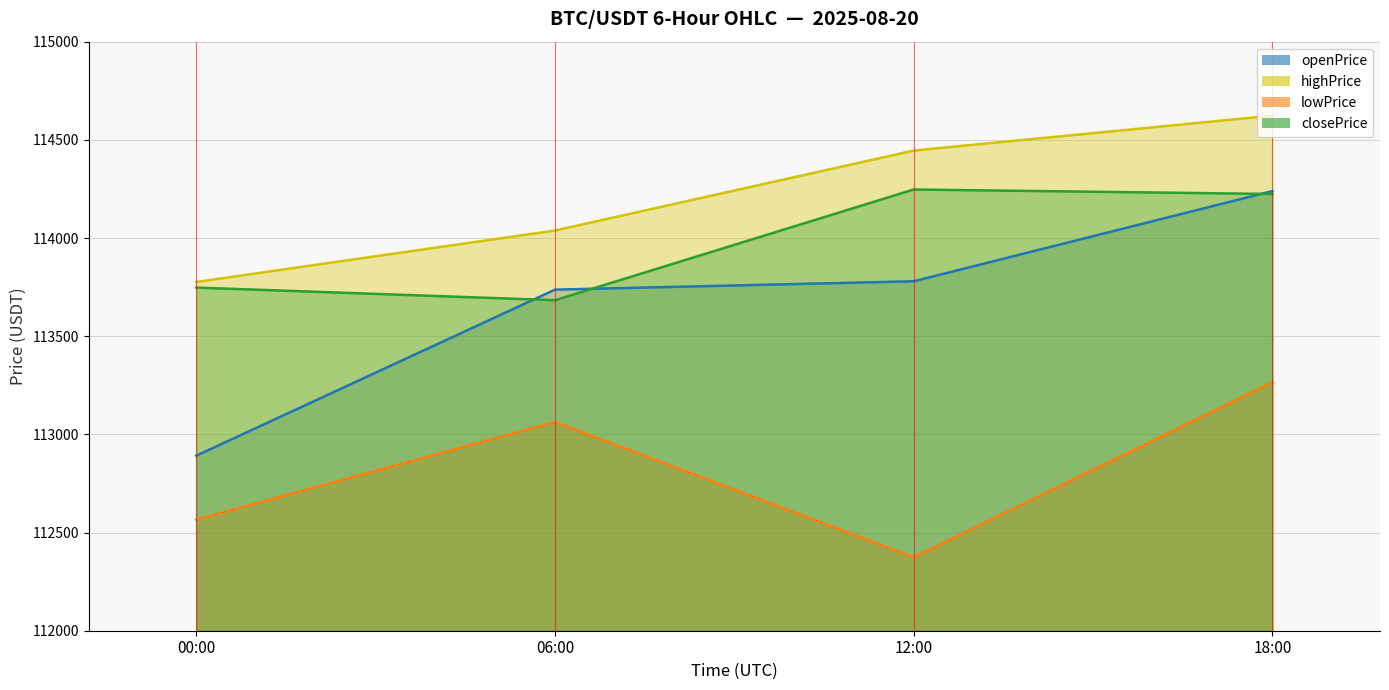

Is the value of openPrice at 06:00 greater than the value of lowPrice at 12:00?

Yes